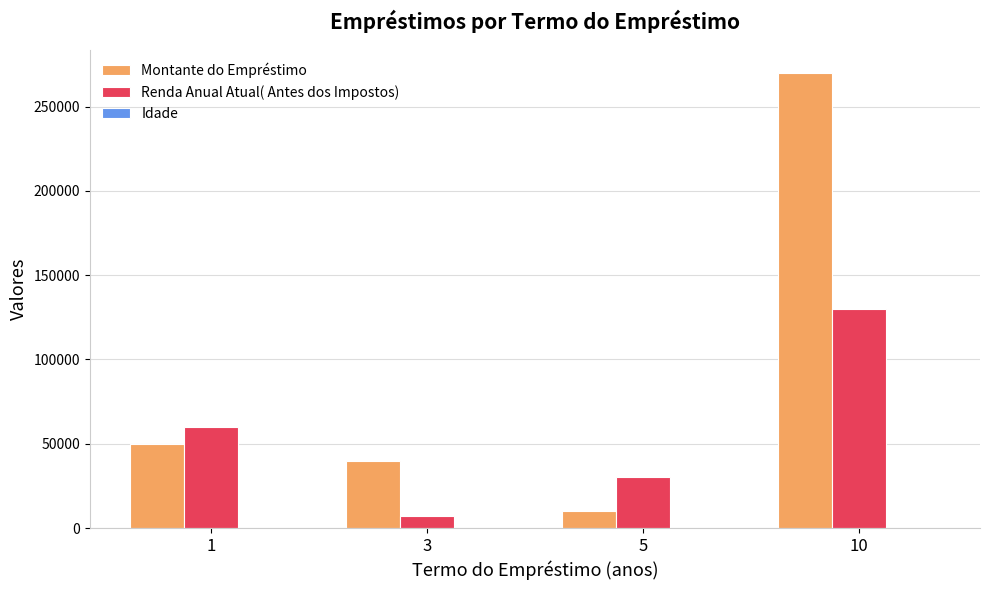

The value of Renda Anual Atual( Antes dos Impostos) at 10 is 130000. True or false?

True